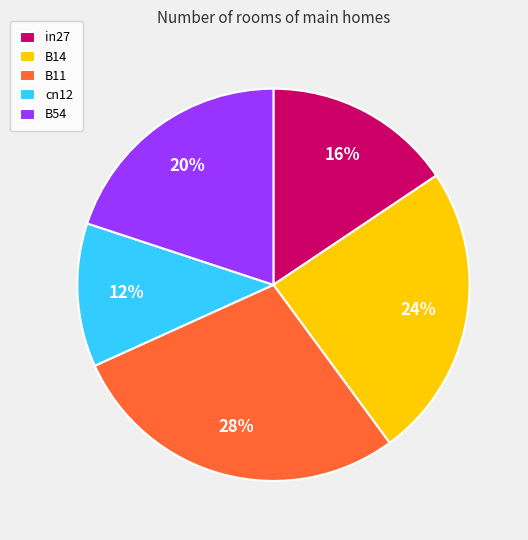

What is the smallest slice in the pie chart?

cn12